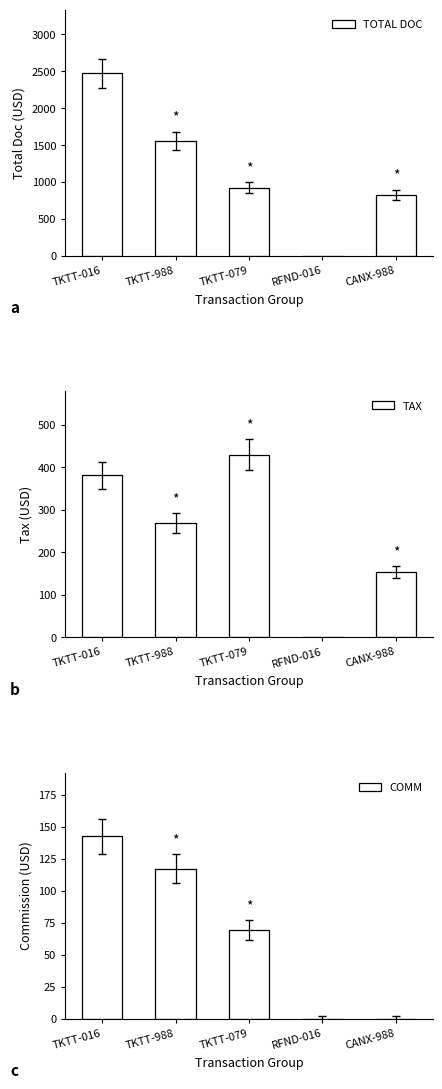

Which category has the highest value in the TAX series?

TKTT-079